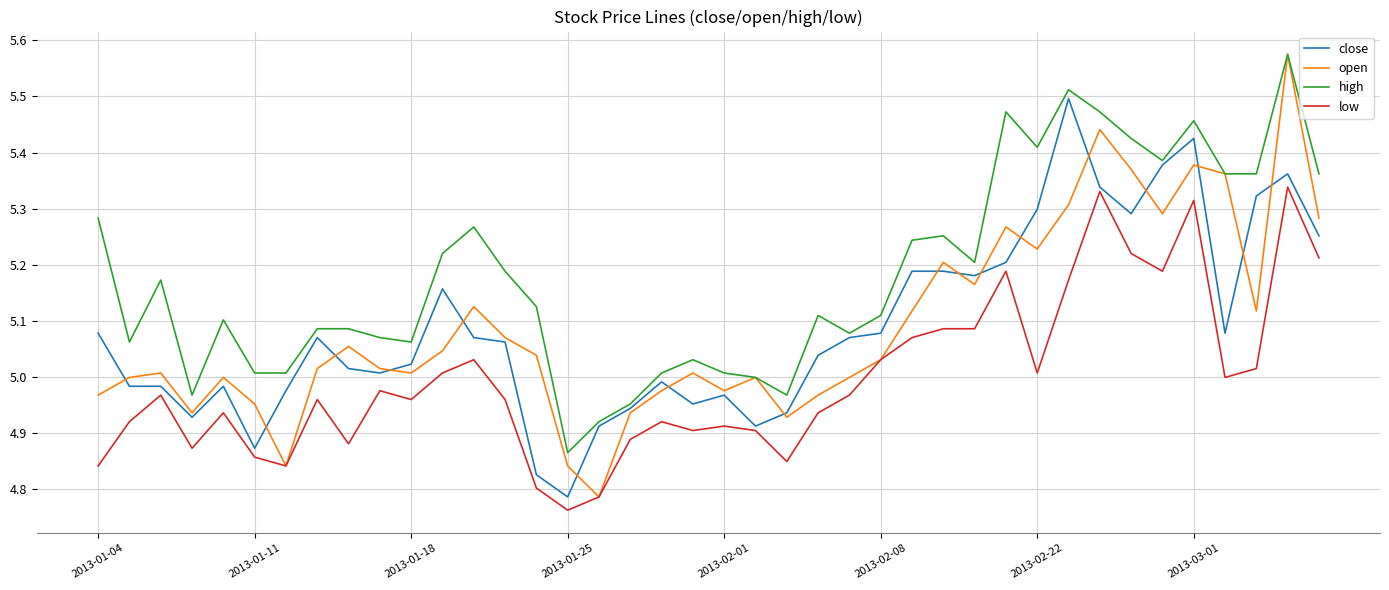

Which series has the largest range (max minus min)?

open